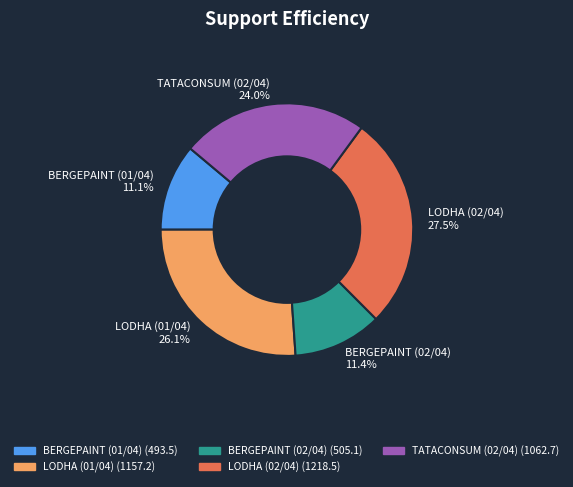

The TATACONSUM (02/04) slice represents 24% of the pie. True or false?

True